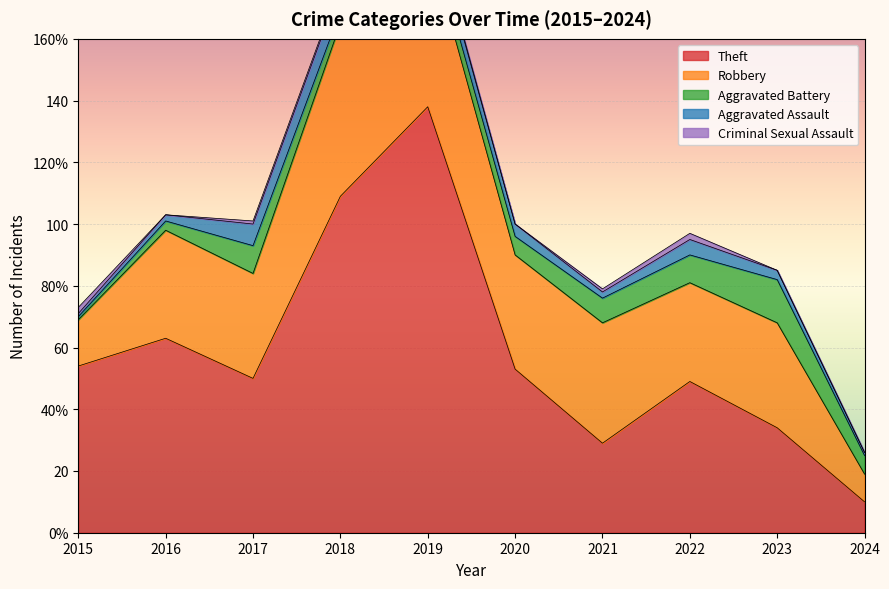

Reading left to right, transcribe all the data shown in this chart.

Theft: 54	63	50	109	138	53	29	49	34	10
Robbery: 15	35	34	56	54	37	39	32	34	9
Aggravated Battery: 1	3	9	4	5	6	8	9	14	6
Aggravated Assault: 1	2	7	8	5	4	2	5	3	1
Criminal Sexual Assault: 2	0	1	1	1	0	1	2	0	0